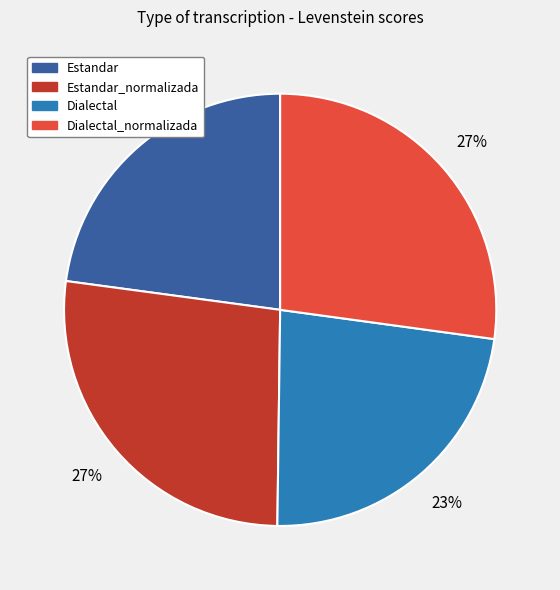

Between Dialectal_normalizada and Dialectal, which is larger?

Dialectal_normalizada